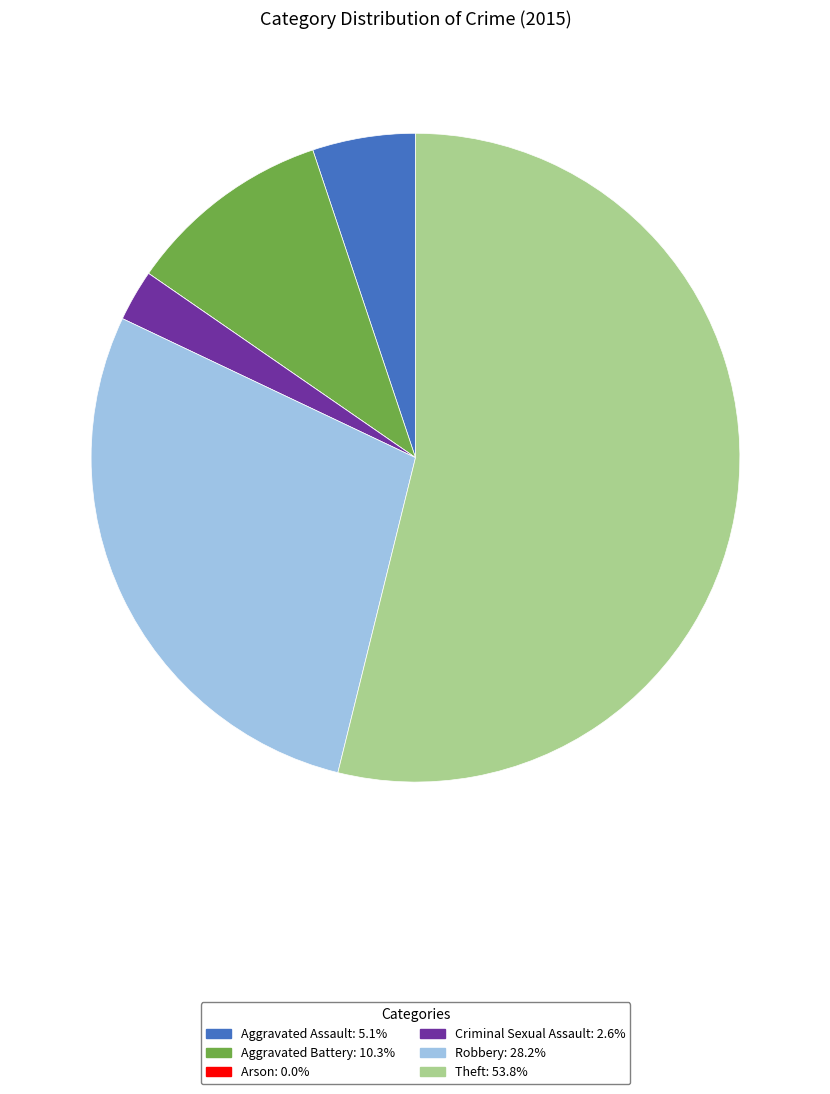

Which has a higher value, Aggravated Battery or Aggravated Assault?

Aggravated Battery